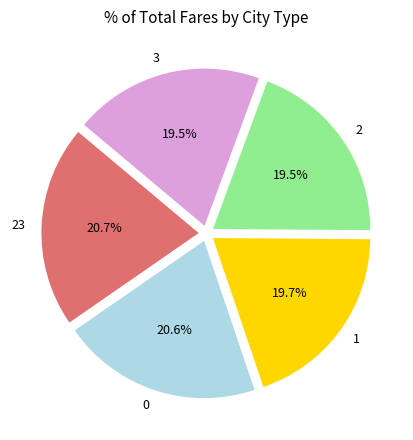

Is the sum of 2 and 3 greater than half?

No